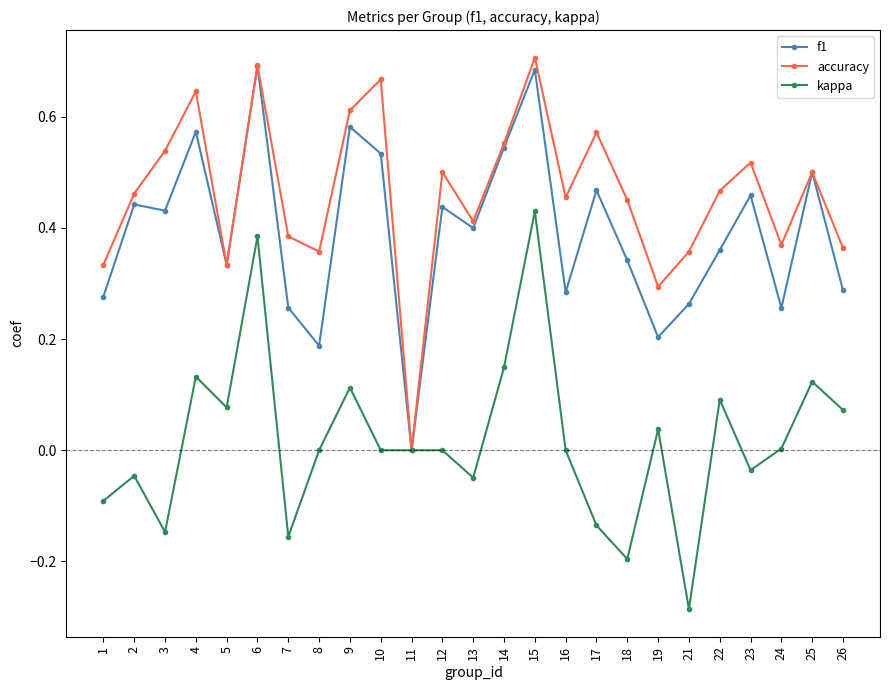

Which series has the largest total across all categories?

accuracy